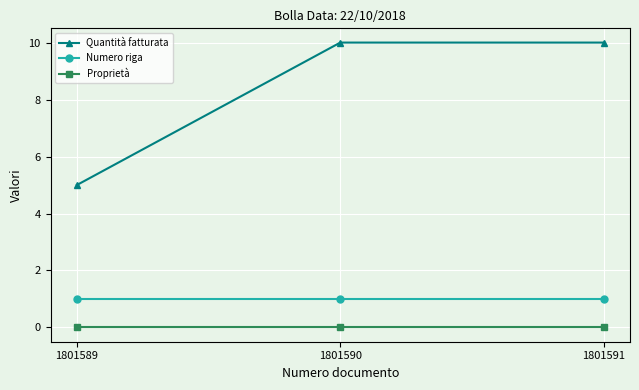

What is the sum of the Quantità fatturata values at 1801591 and 1801590?

20